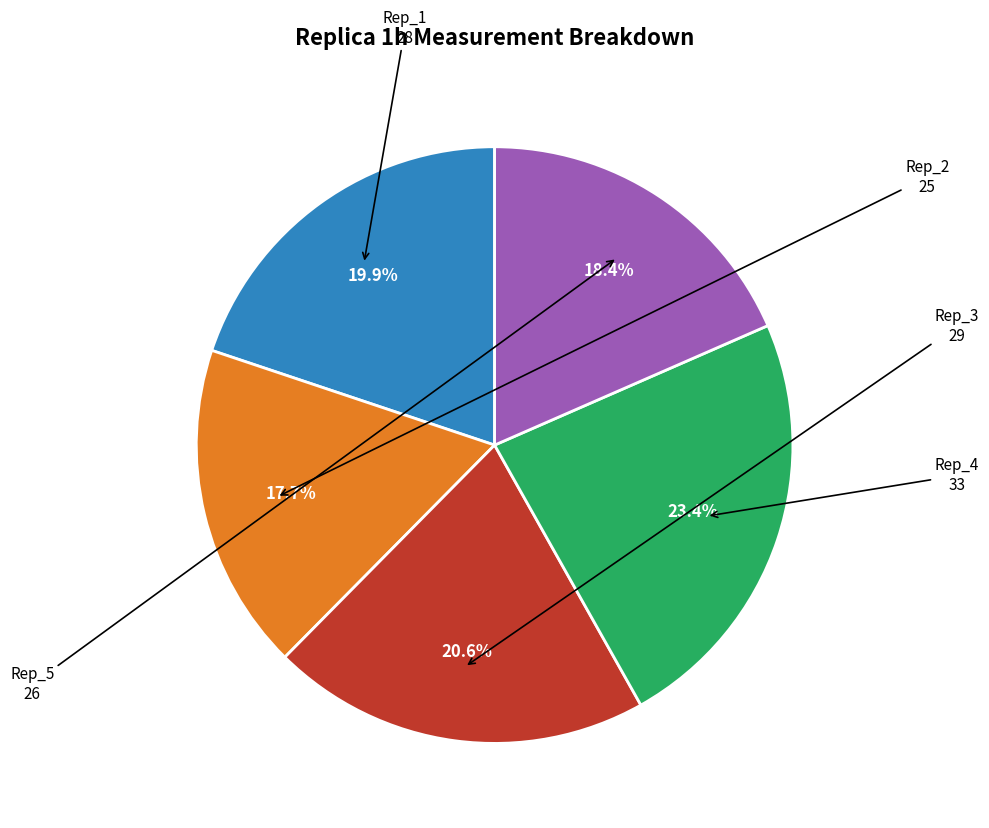

Does any single category account for the majority?

No